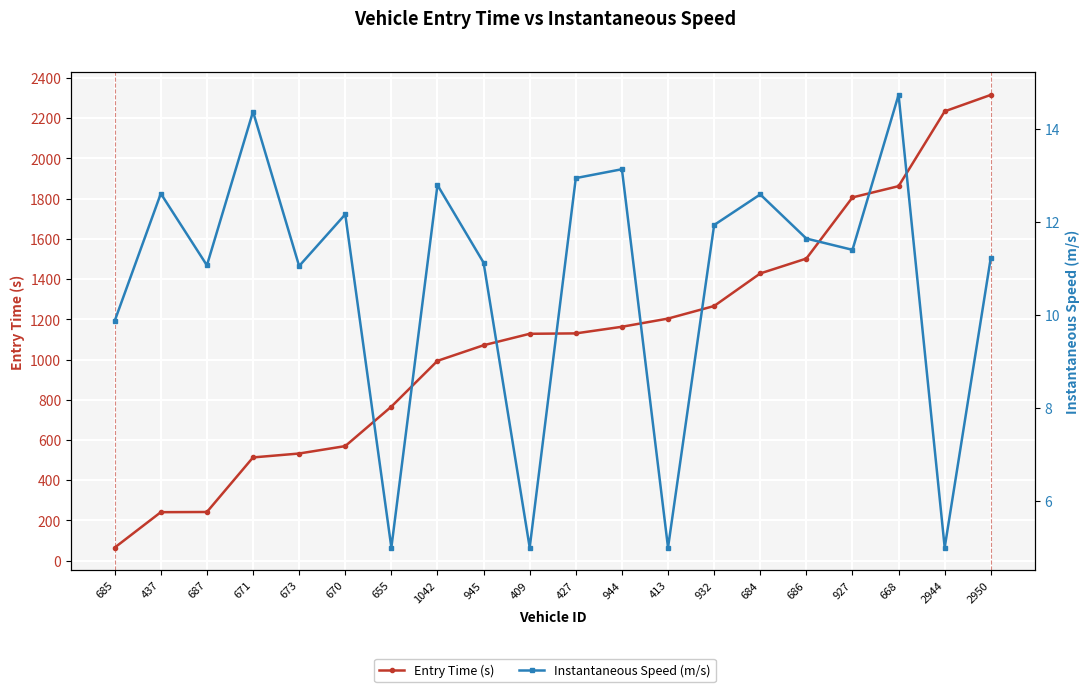

Reading left to right, extract all data points from this chart.

Entry Time (s): 685=65.0	437=241.0	687=242.0	671=513.3	673=532.7	670=569.6	655=765.9	1042=993.4	945=1071.0	409=1128.0	427=1130.0	944=1162.9	413=1203.6	932=1266.1	684=1428.0	686=1502.0	927=1806.1	668=1862.0	2944=2234.0	2950=2315.8
Instantaneous Speed (m/s): 685=9.9	437=12.6	687=11.1	671=14.4	673=11.0	670=12.2	655=5.0	1042=12.8	945=11.1	409=5.0	427=12.9	944=13.1	413=5.0	932=11.9	684=12.6	686=11.6	927=11.4	668=14.7	2944=5.0	2950=11.2